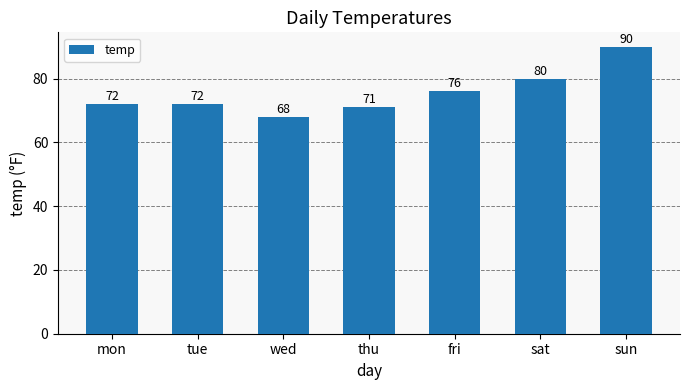

Are the bars grouped side by side (vs. stacked)?

No